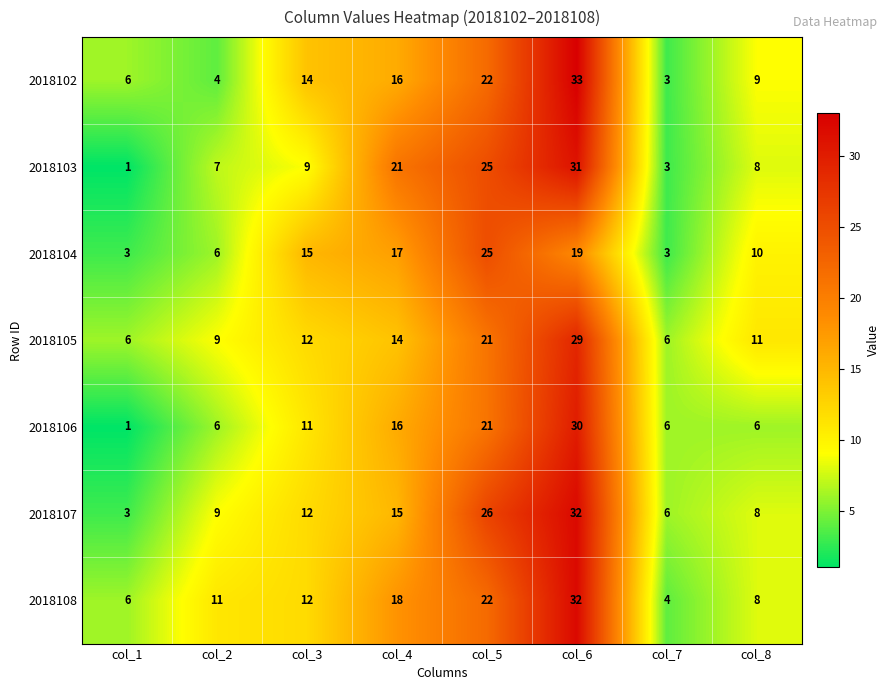

True or false: 2018104 has a value of 19 at col_6.

True